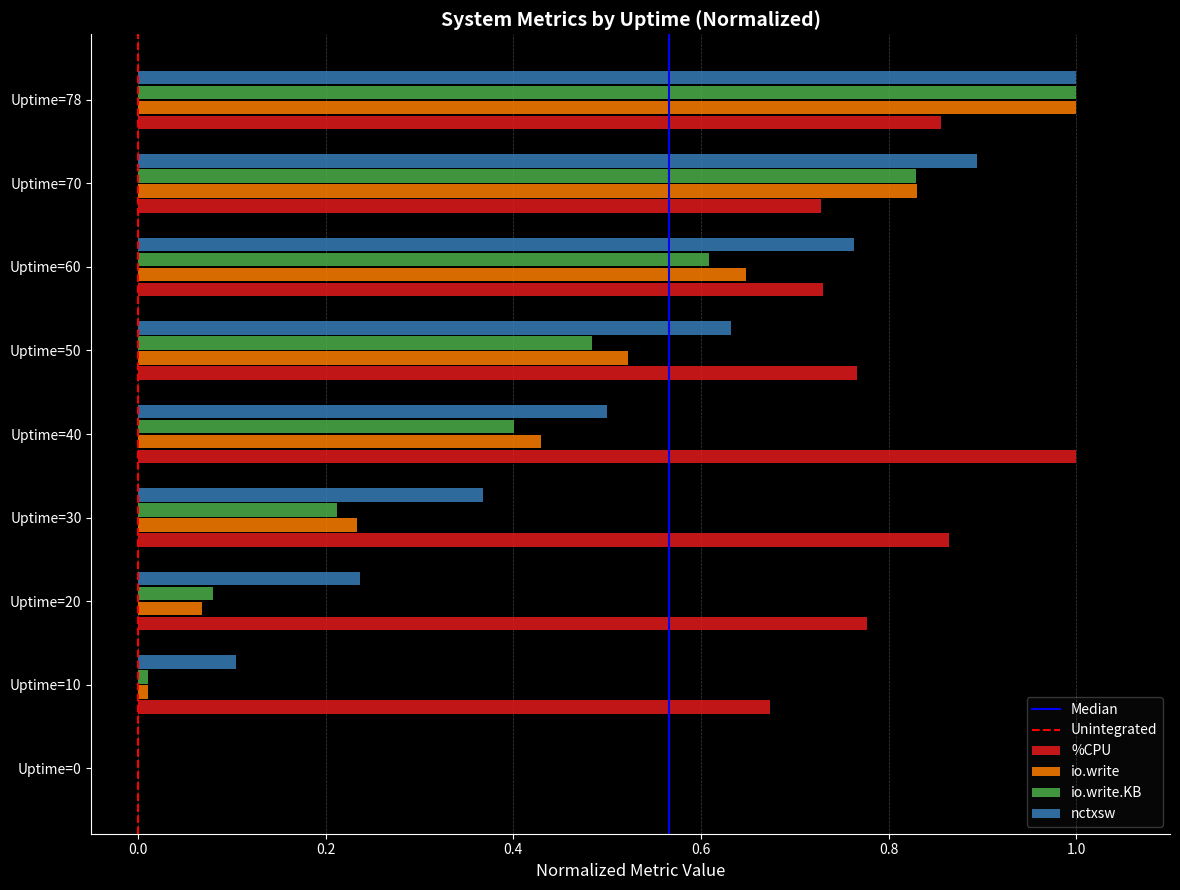

What is the total value across all series at Uptime=50?

2.4